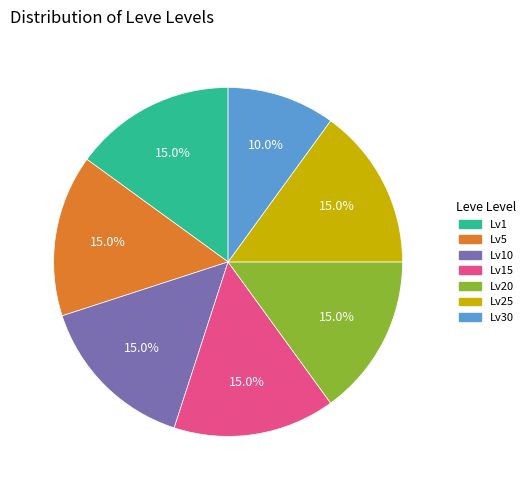

Is there a majority slice in this chart?

No